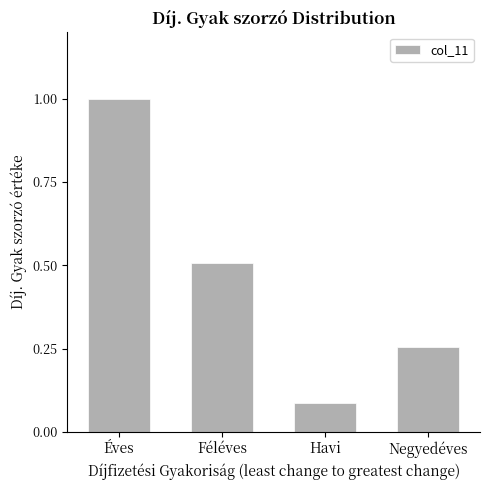

Which has a higher value, Féléves or Havi?

Féléves